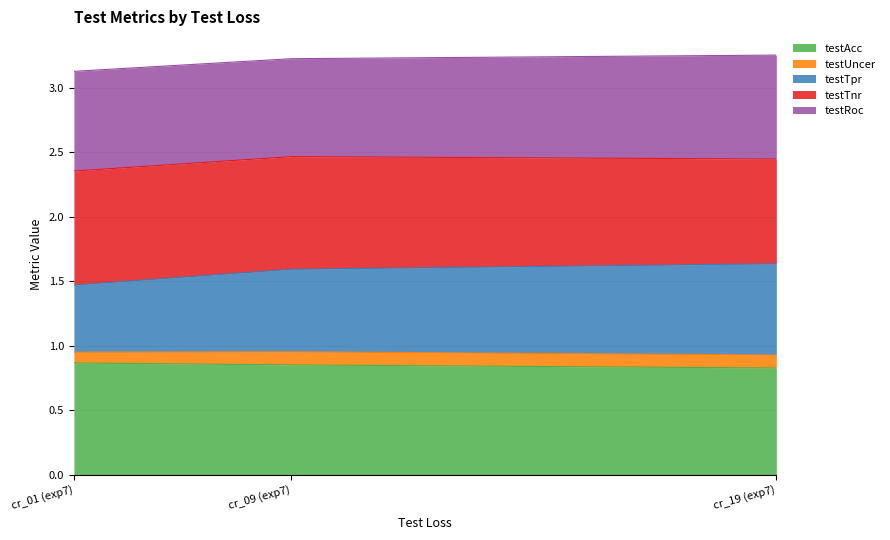

What is the total value across all series at cr_09 (exp7)?

3.2